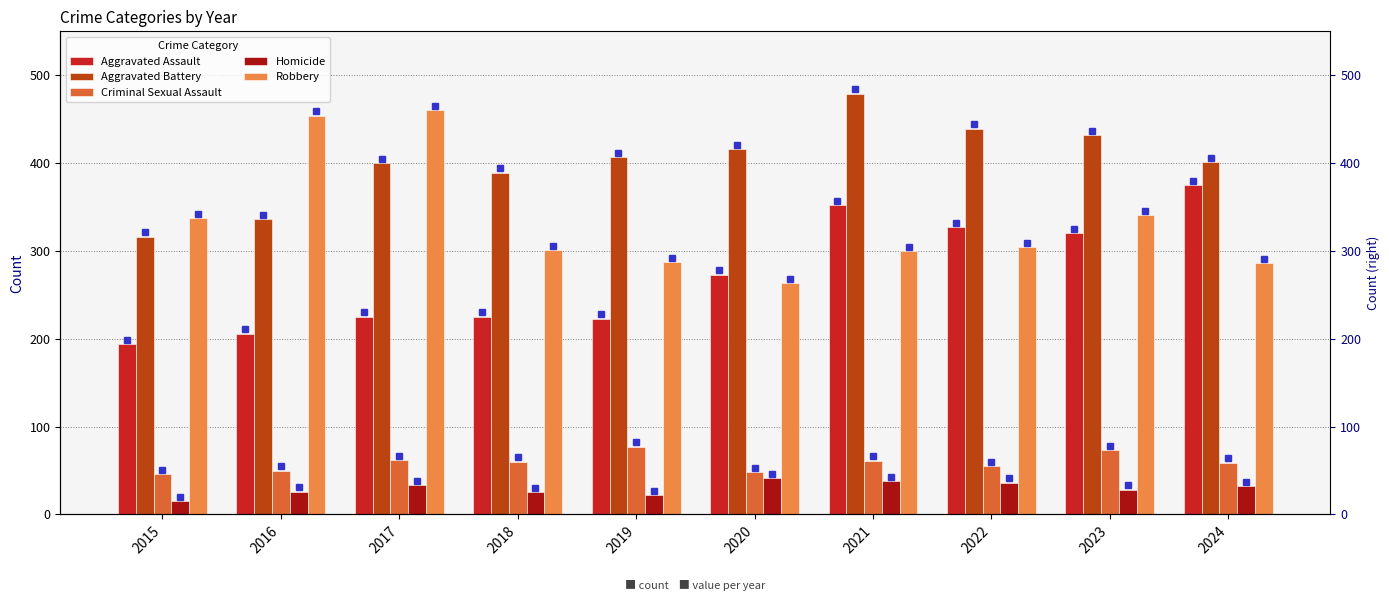

The value of Aggravated Assault at 2023 is 191. True or false?

False